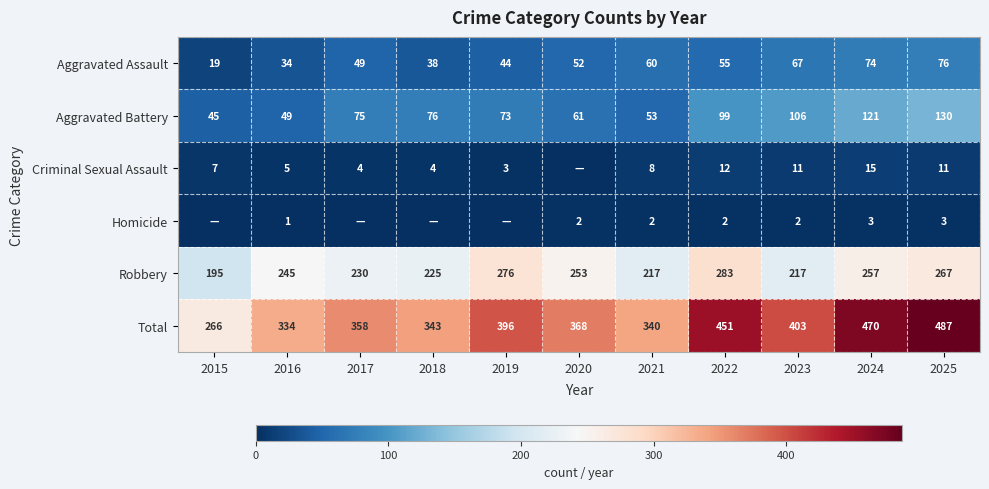

Count the number of data series in this chart.

6